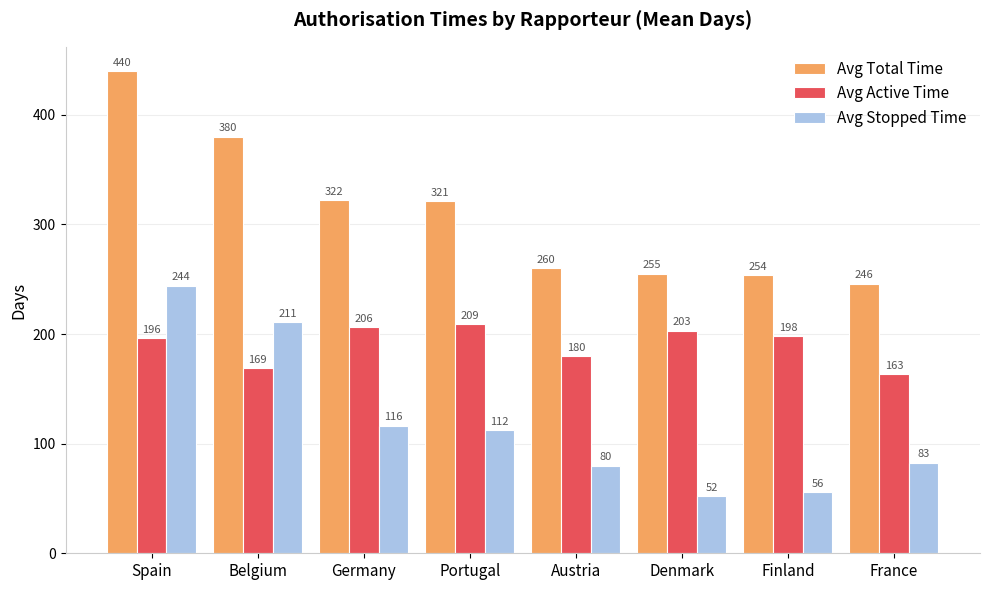

How many bars are there in total?

24